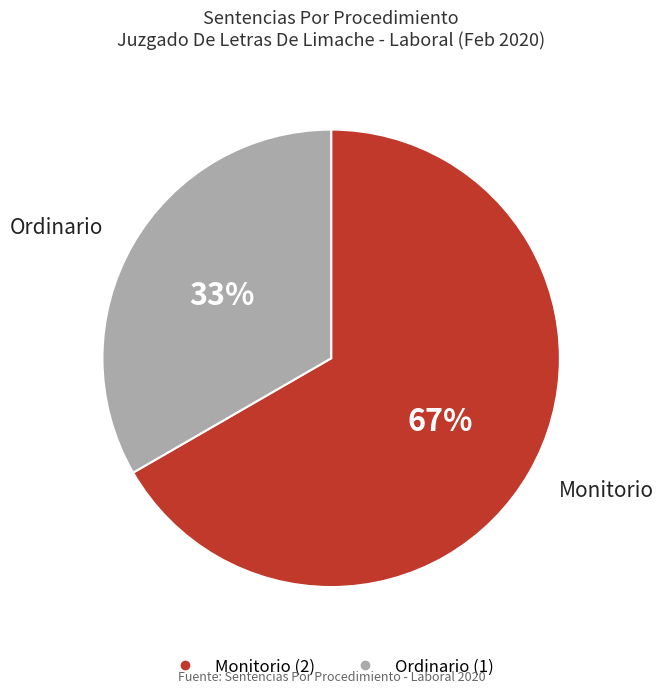

The Ordinario slice represents 33% of the pie. True or false?

True